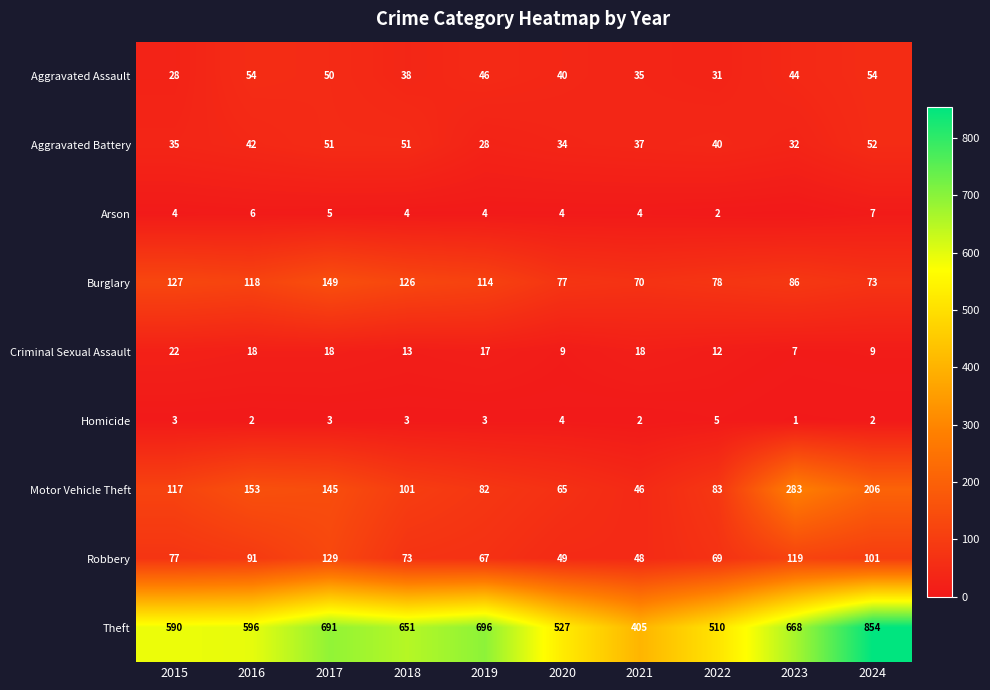

True or false: Aggravated Battery has a value of 51 at 2017.

True